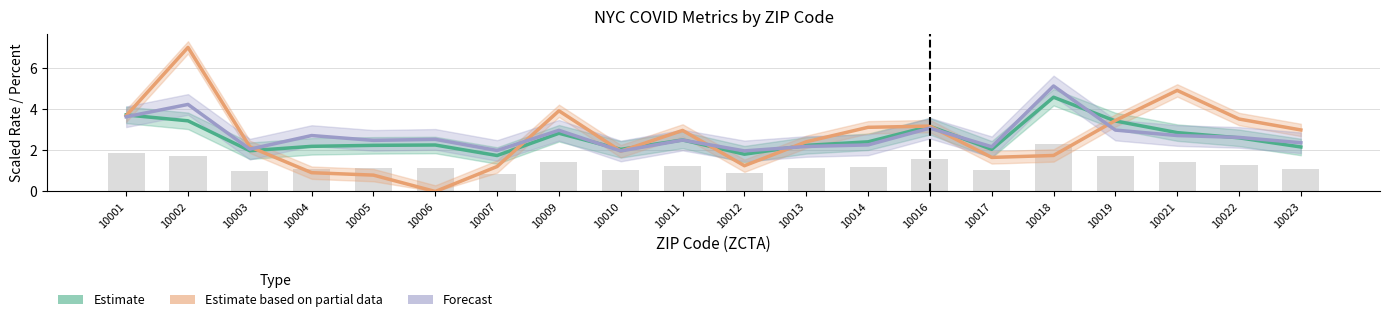

Reading left to right, what are all the values shown in this chart?

Estimate (Case Rate/500): 10001=3.7	10002=3.4	10003=2.0	10004=2.2	10005=2.2	10006=2.3	10007=1.7	10009=2.8	10010=2.0	10011=2.5	10012=1.8	10013=2.2	10014=2.4	10016=3.2	10017=2.0	10018=4.6	10019=3.4	10021=2.9	10022=2.6	10023=2.2
Estimate based on partial data (Death Rate/30): 10001=3.7	10002=7.0	10003=2.2	10004=0.9	10005=0.8	10006=0.0	10007=1.2	10009=3.9	10010=2.0	10011=3.0	10012=1.3	10013=2.4	10014=3.1	10016=3.2	10017=1.7	10018=1.7	10019=3.4	10021=4.9	10022=3.5	10023=3.0
Forecast (Pct Positive/2): 10001=3.6	10002=4.2	10003=2.1	10004=2.7	10005=2.5	10006=2.5	10007=2.0	10009=3.0	10010=2.0	10011=2.5	10012=2.0	10013=2.2	10014=2.3	10016=3.1	10017=2.2	10018=5.1	10019=3.0	10021=2.7	10022=2.6	10023=2.4